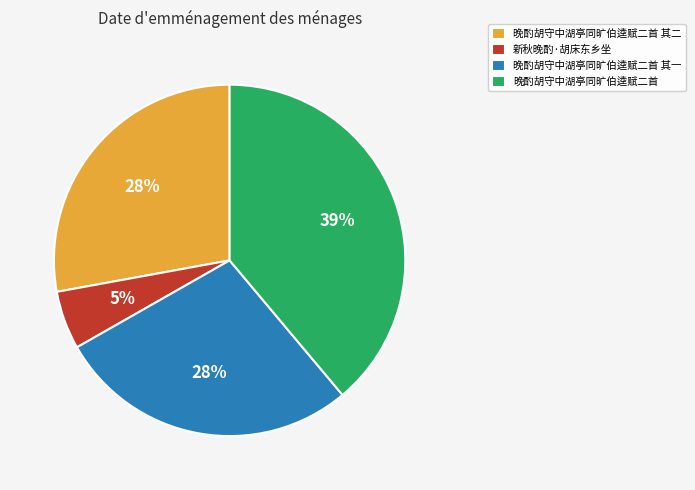

What percentage is the 晚酌胡守中湖亭同旷伯逵赋二首 slice, to the nearest percent?

39%